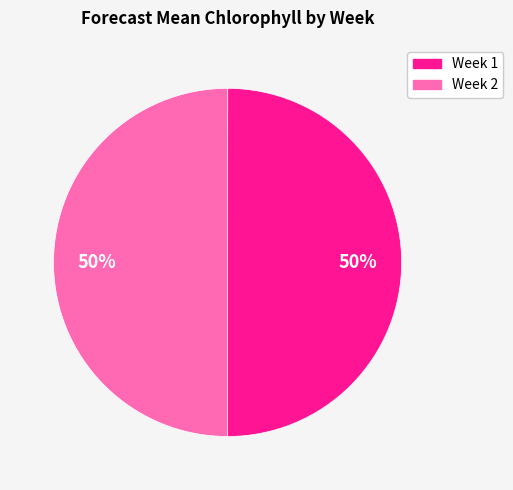

The Week 1 slice represents 57% of the pie. True or false?

False